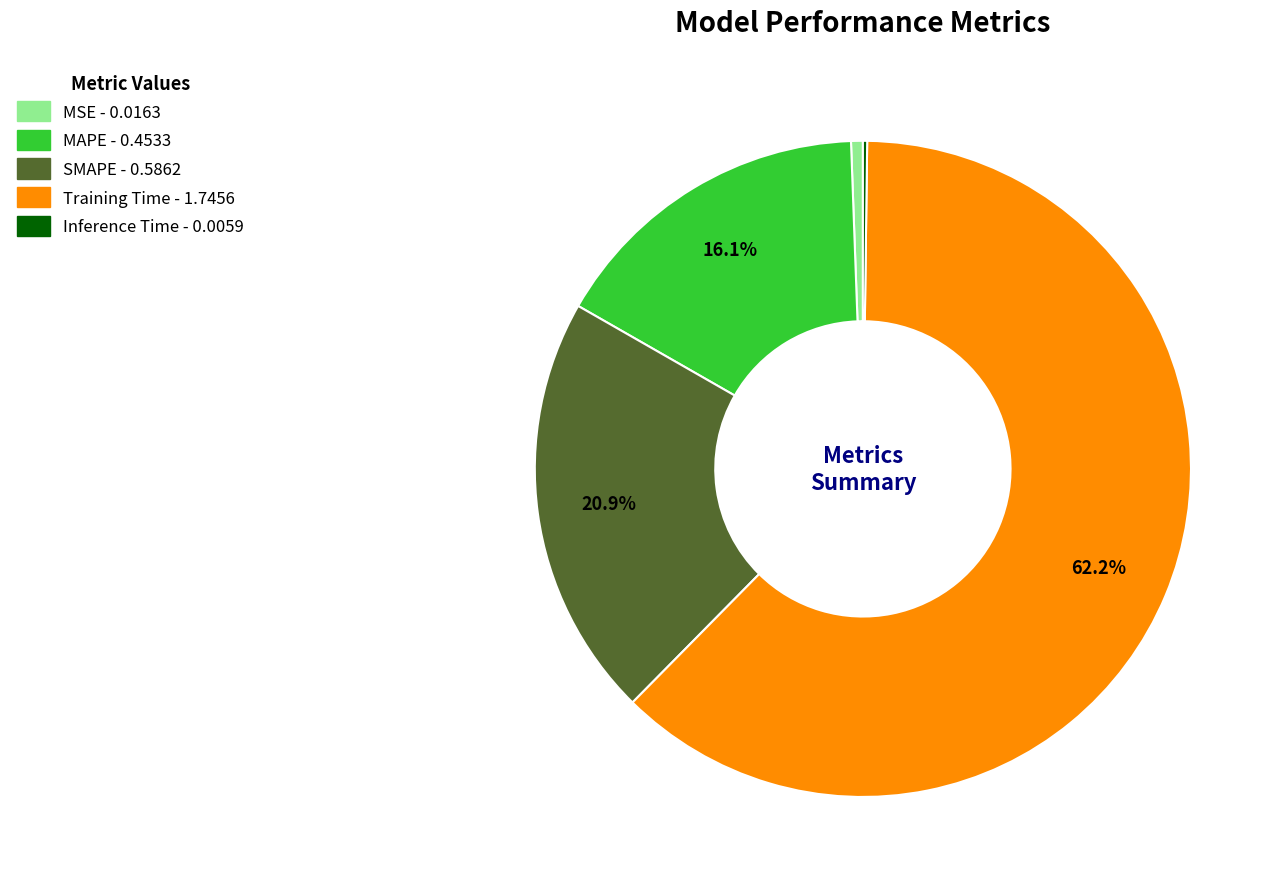

Is there any slice that represents more than half of the pie?

Yes